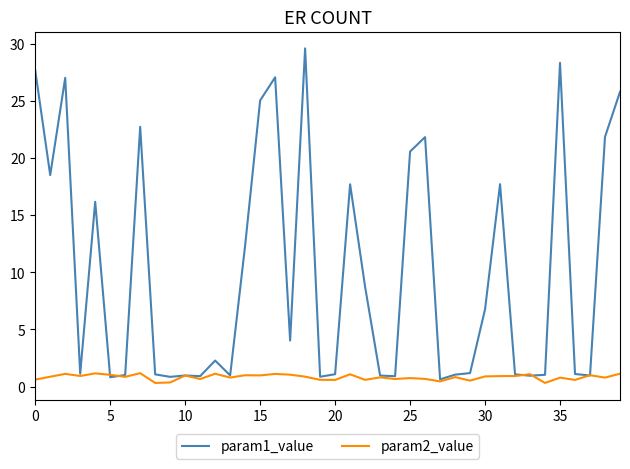

Which series has the largest range (max minus min)?

param1_value